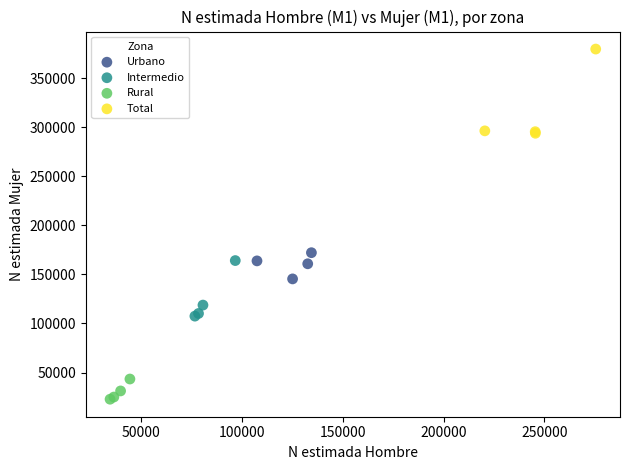

Which series contains the lowest Y value?

Rural